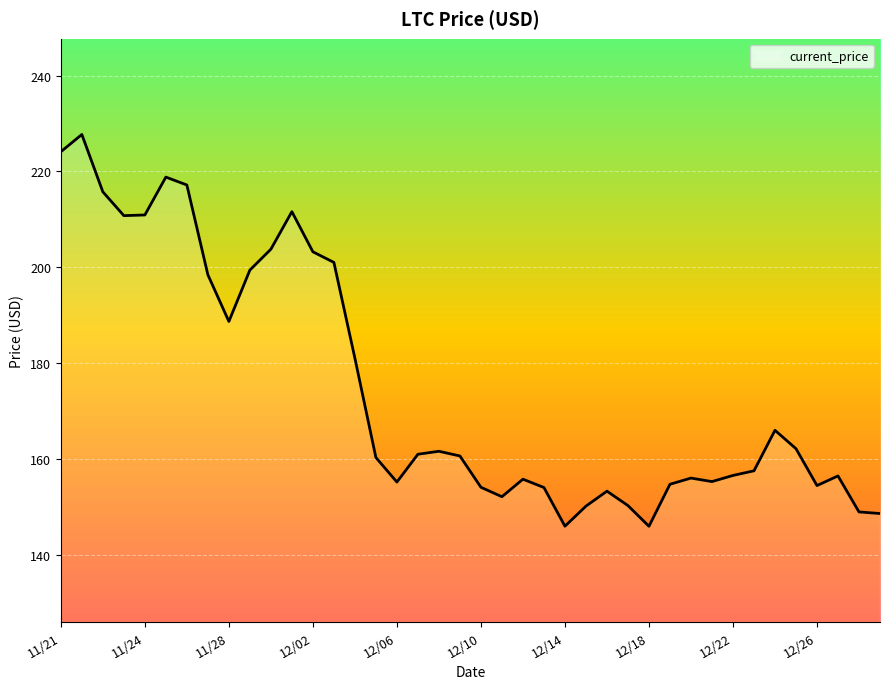

What is the smallest value displayed?

145.9